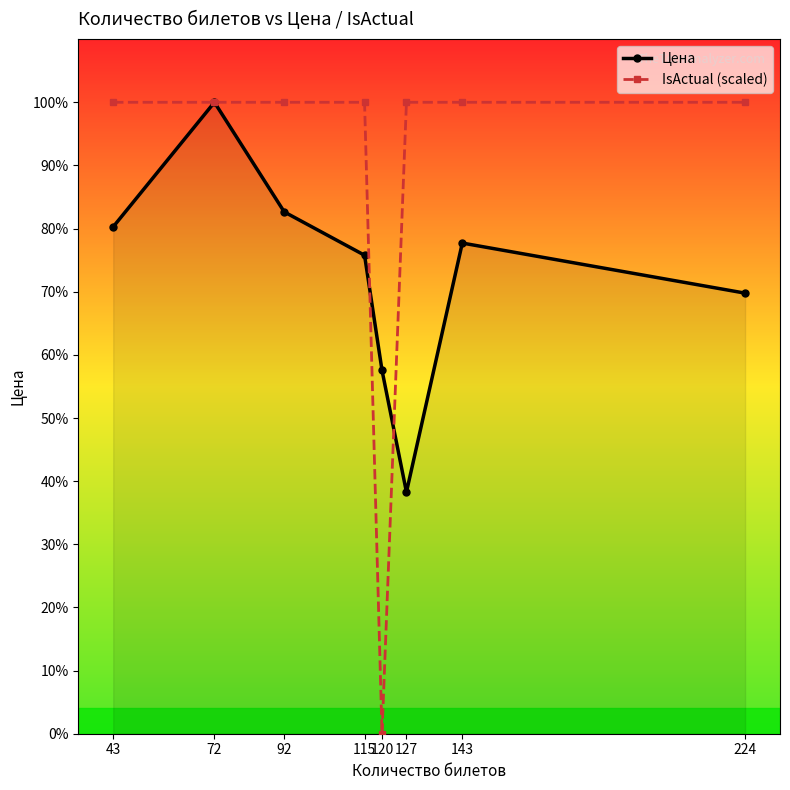

Rank the series by their maximum value, from highest to lowest.

Цена, IsActual (scaled)